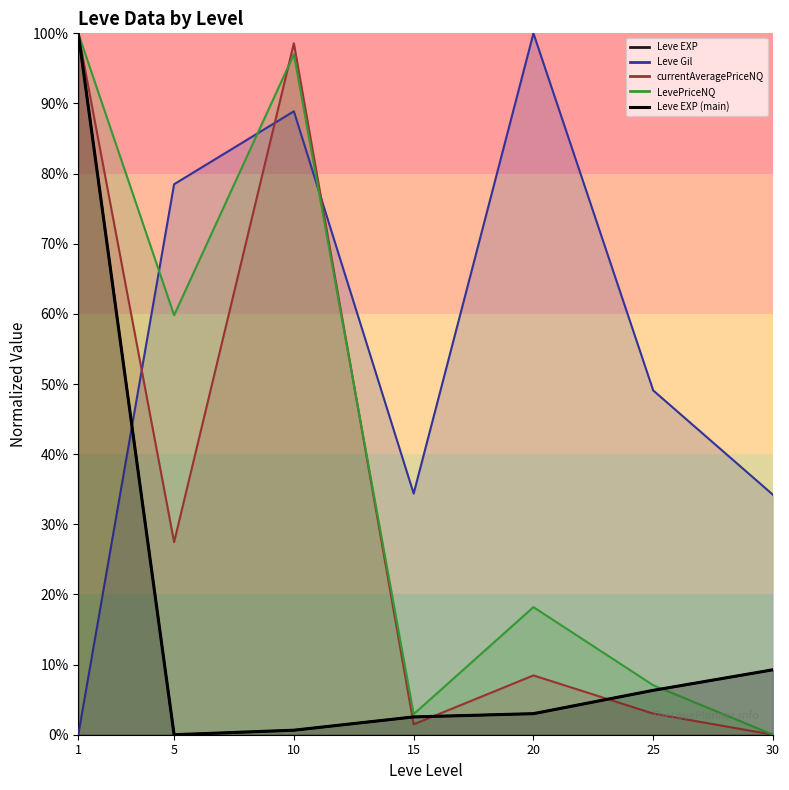

The value at 1 is 35.0. True or false?

False